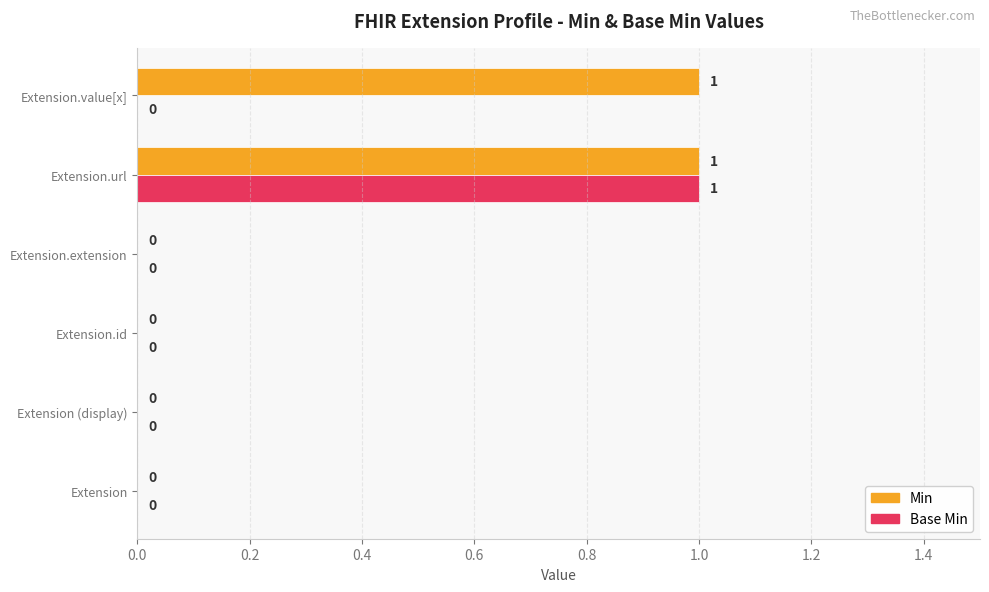

Between Extension and Extension.value[x], which series saw the biggest shift?

Min